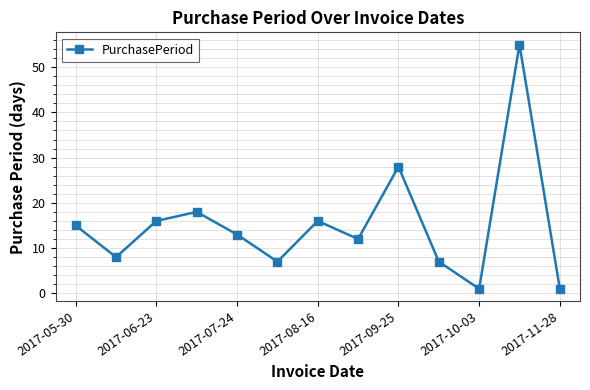

What is the value of the 5th point from the left?

13